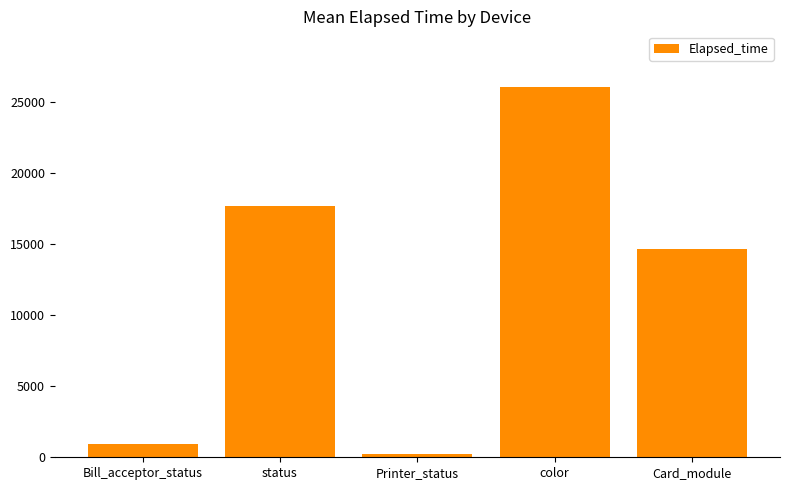

Reading left to right, list all the values displayed in this chart.

927	17723	240	26077	14673